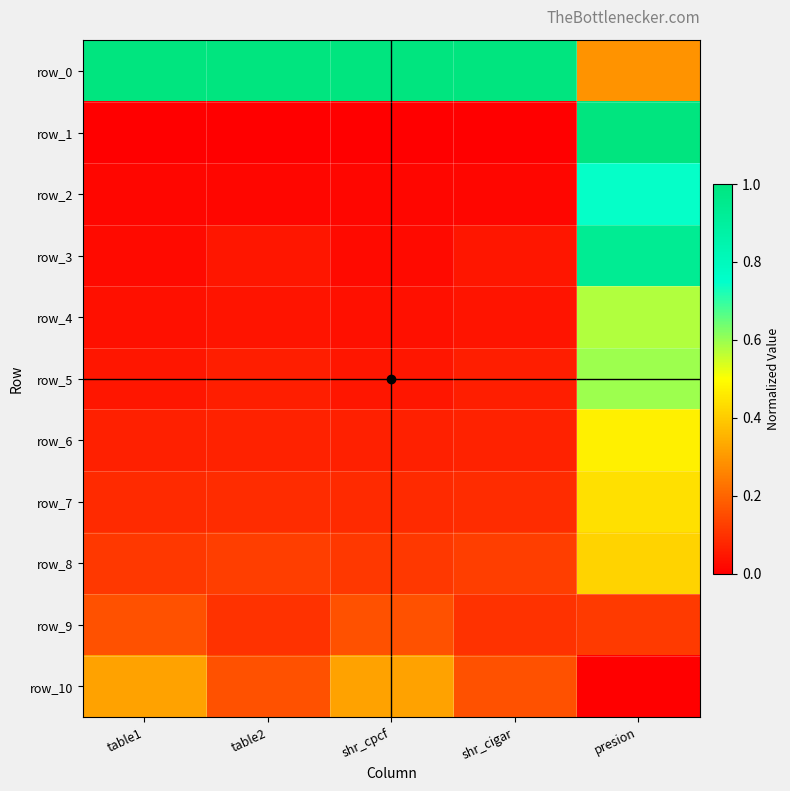

Read the row_8 value at shr_cpcf.

0.1